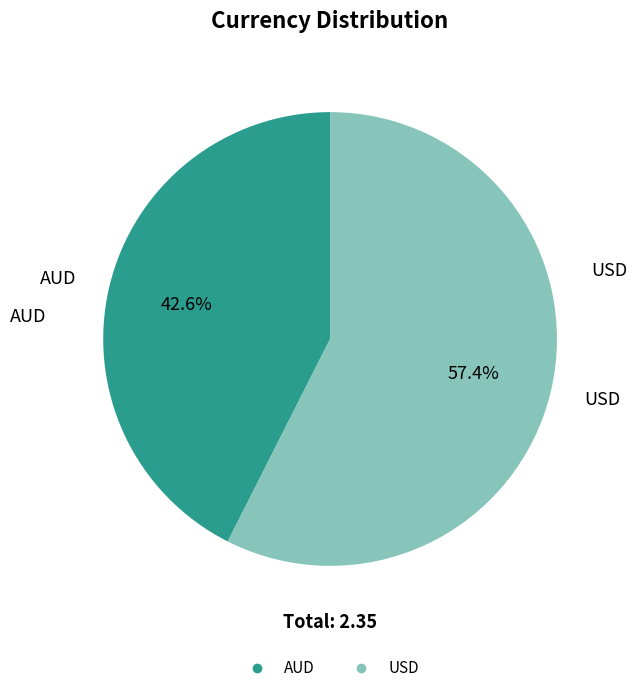

True or false: USD accounts for 57% of the total.

True